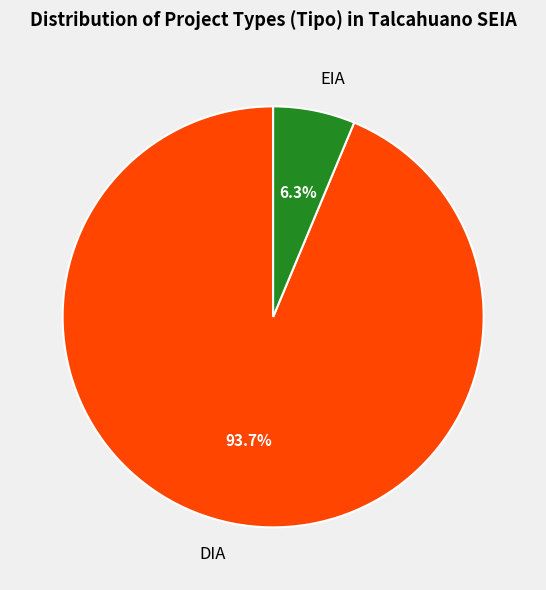

Rank the categories by value from highest to lowest.

DIA, EIA